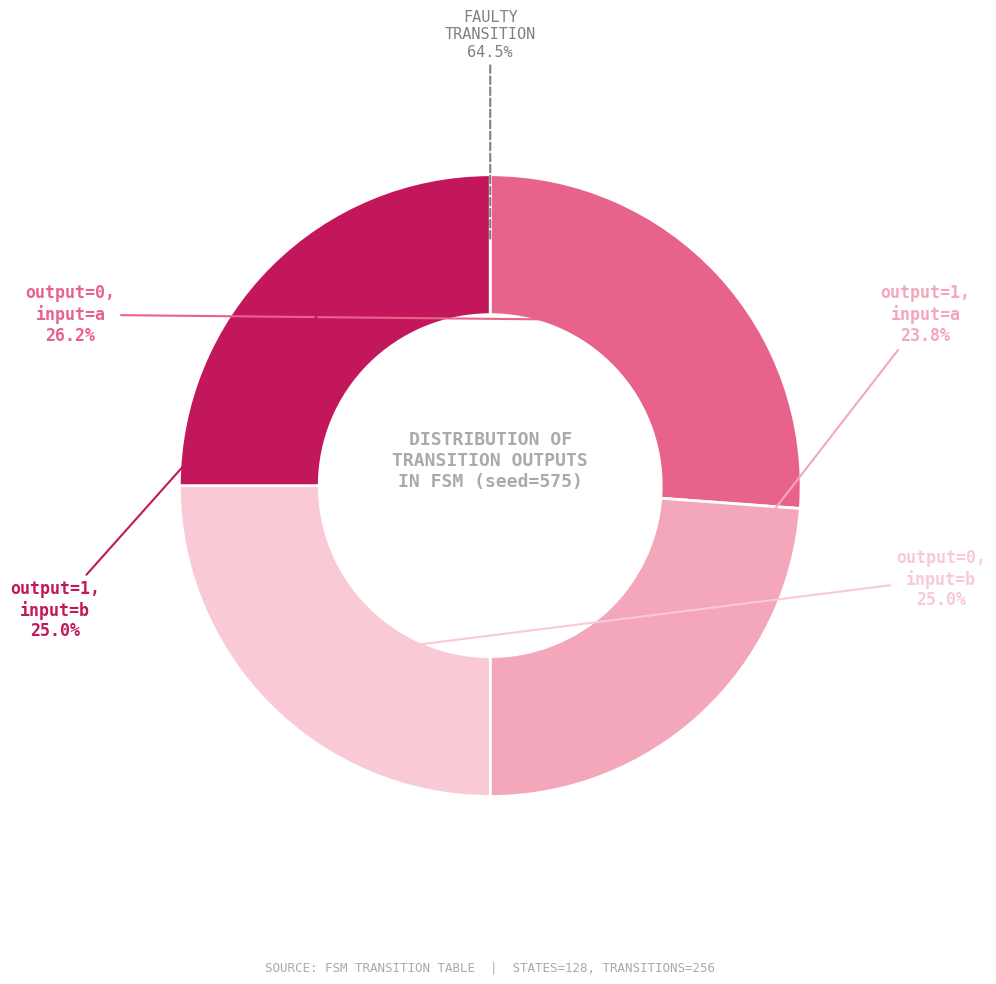

True or false: output_symbol=1 (input b) accounts for 25% of the total.

True